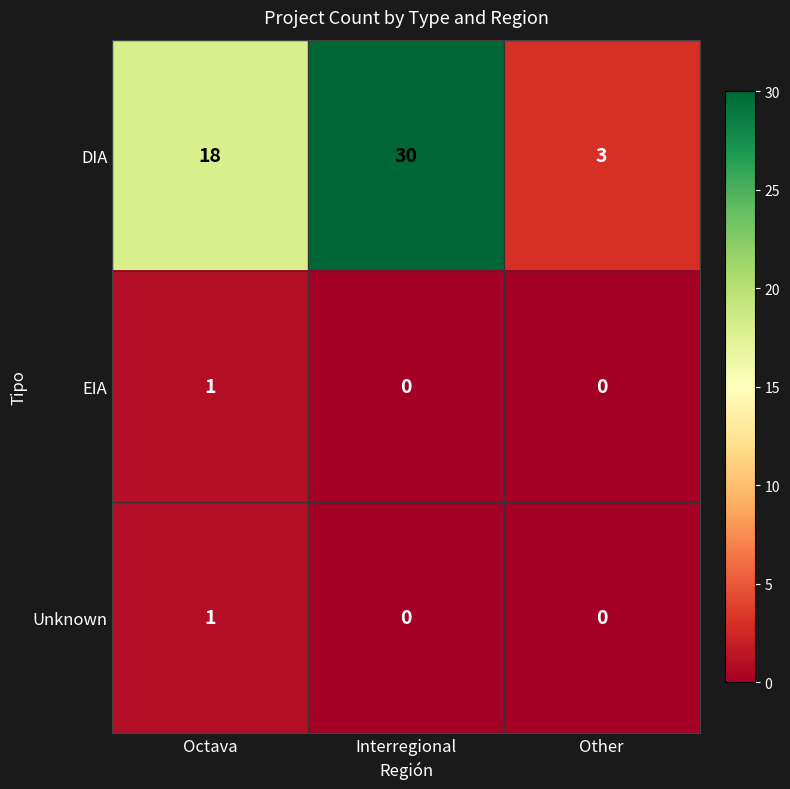

What is the maximum value shown in the chart?

30